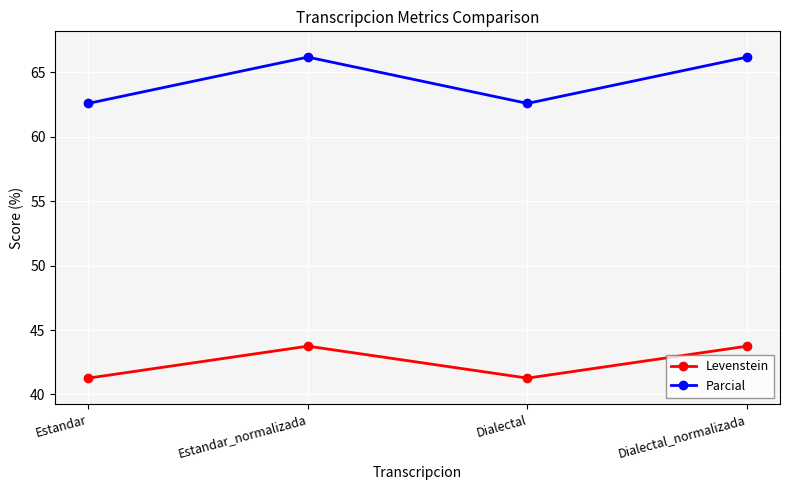

True or false: Levenstein and Parcial intersect in this chart.

False